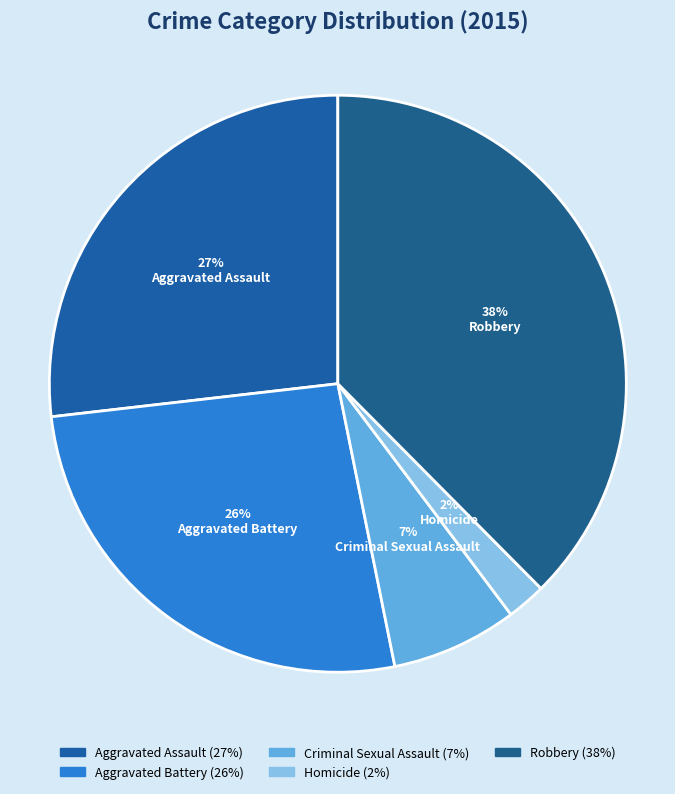

Between Homicide and Aggravated Battery, which is larger?

Aggravated Battery